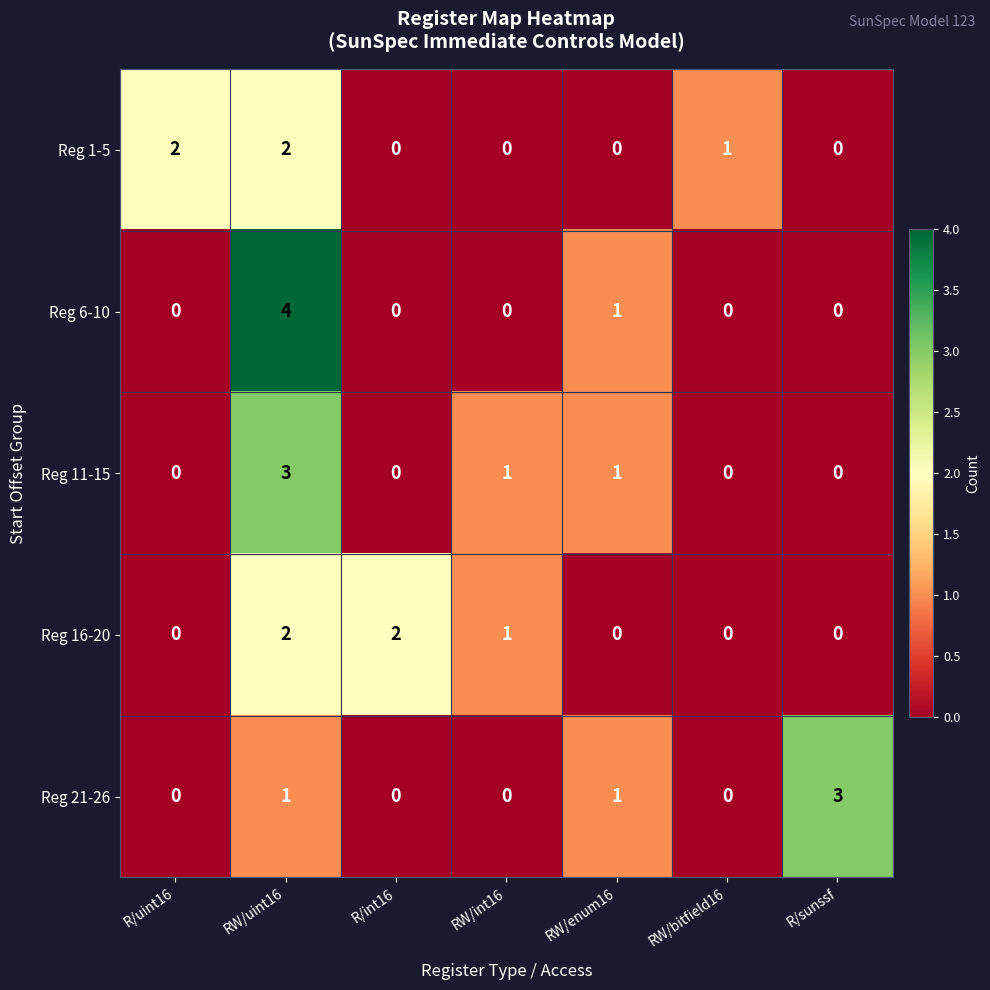

At which category is the sum across all series the highest?

RW/uint16